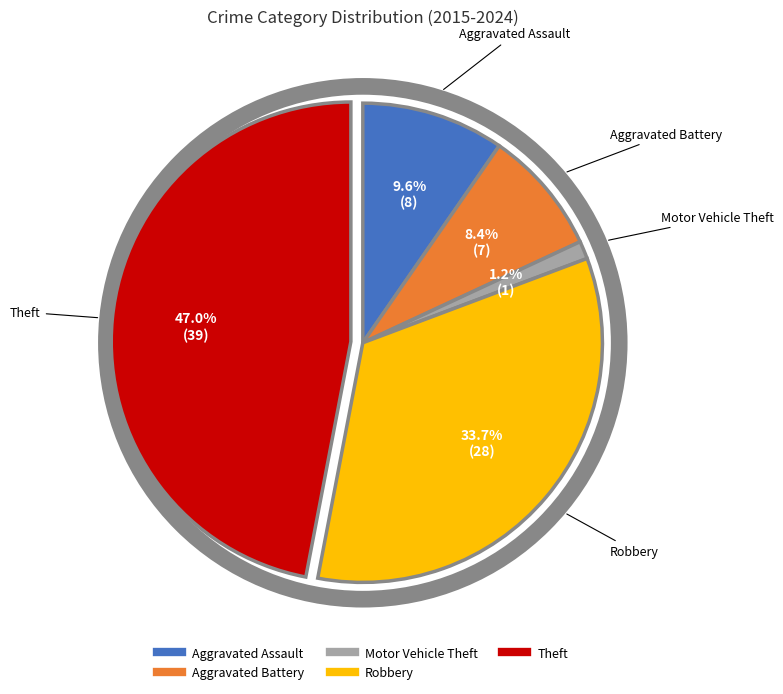

Between Aggravated Assault and Theft, which is larger?

Theft